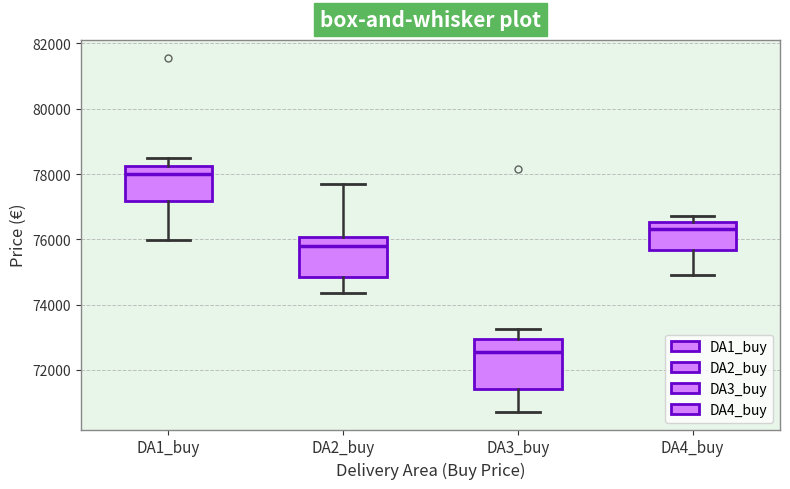

Which box is the tallest, from its lower edge to its upper edge?

DA3_buy